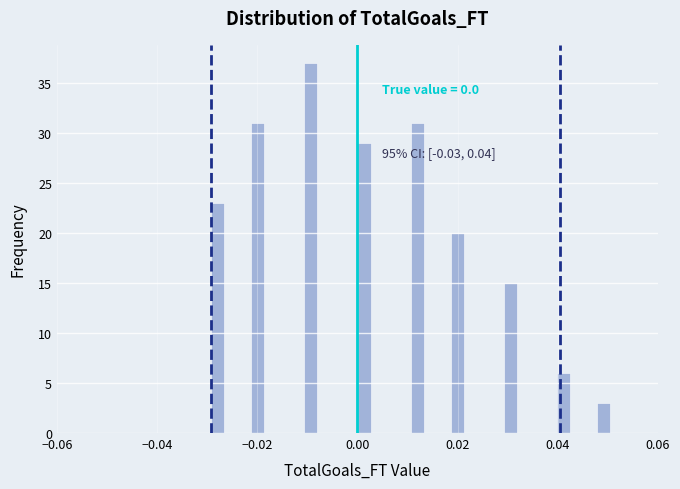

Read against the x-axis, roughly where is the centre of the tallest bar?

-0.010